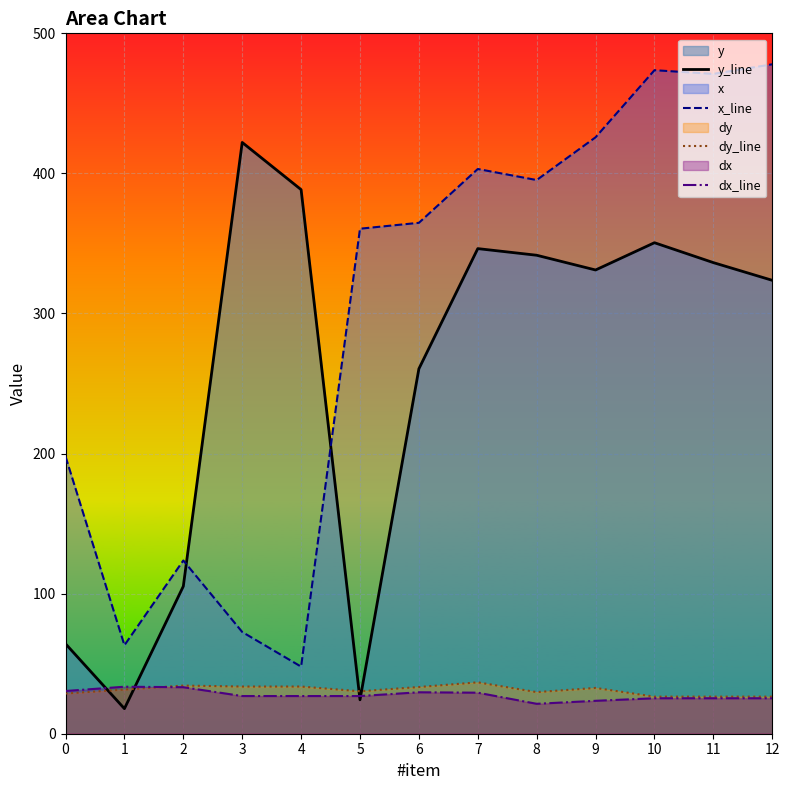

Reading left to right, extract all data points from this chart.

y_line: 0=64.2	1=17.9	2=105.3	3=422.1	4=388.4	5=24.2	6=260.5	7=346.3	8=341.6	9=331.1	10=350.5	11=336.3	12=323.7
x_line: 0=197.9	1=63.2	2=123.7	3=72.6	4=47.9	5=360.5	6=364.7	7=403.2	8=395.3	9=425.8	10=473.7	11=471.1	12=477.9
dy_line: 0=28.7	1=31.6	2=34.4	3=33.7	4=33.7	5=30.3	6=33.4	7=36.7	8=29.7	9=32.7	10=26.5	11=26.5	12=26.5
dx_line: 0=30.5	1=33.5	2=33.2	3=26.9	4=26.9	5=26.9	6=29.6	7=29.3	8=21.4	9=23.5	10=25.3	11=25.3	12=25.3